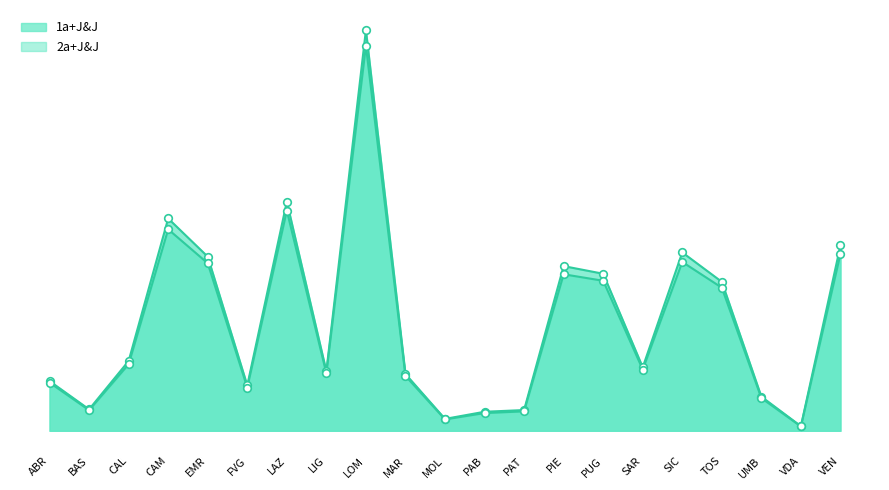

What is the total value across all series at ABR?

1985943